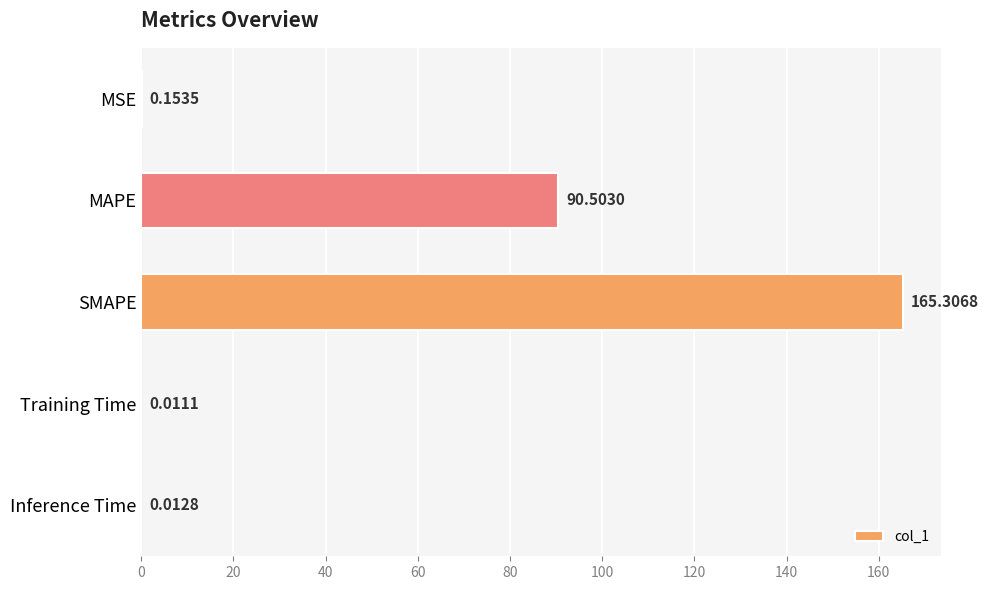

What is the change in value from MAPE to Inference Time?

-90.5